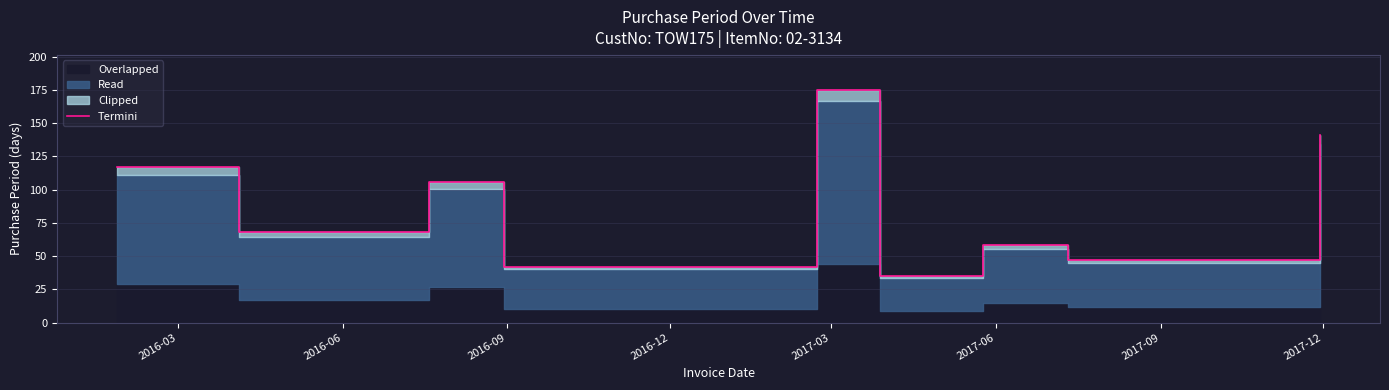

What is the sum of the values at 2017-03 and 2017-06?

210.0